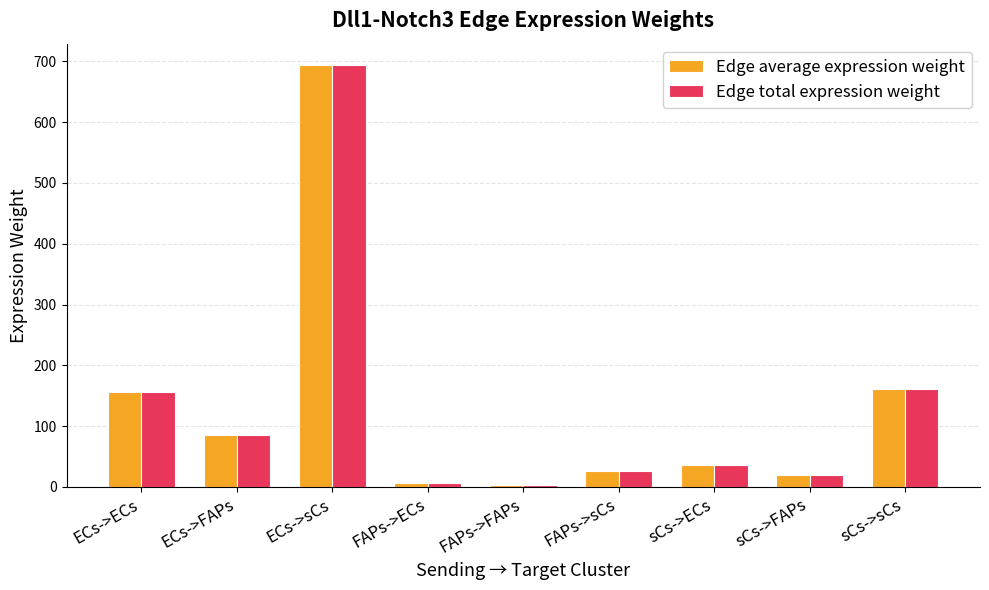

At which label is Edge total expression weight closest to 348?

sCs->sCs